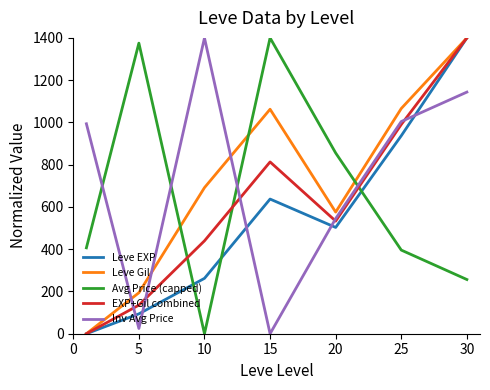

What is the highest value of the Leve EXP series?

1400.0